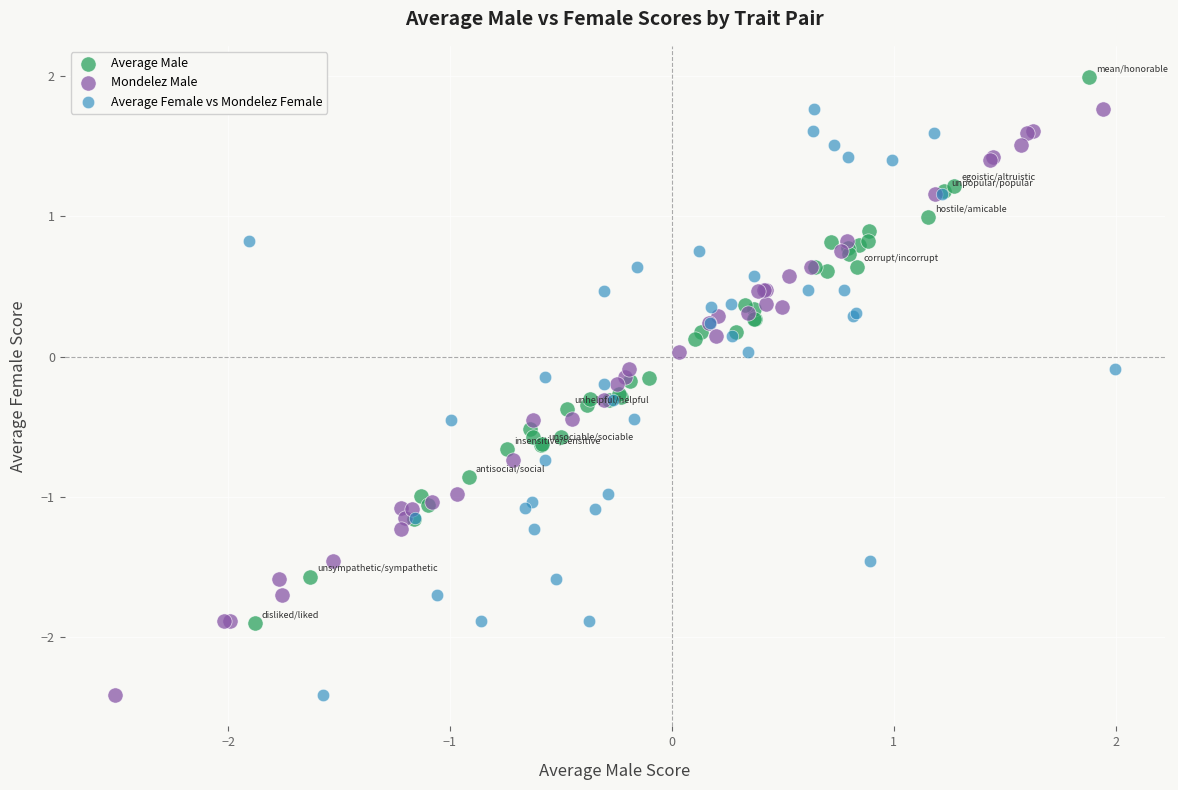

Which series reaches the maximum Y coordinate?

Average Male